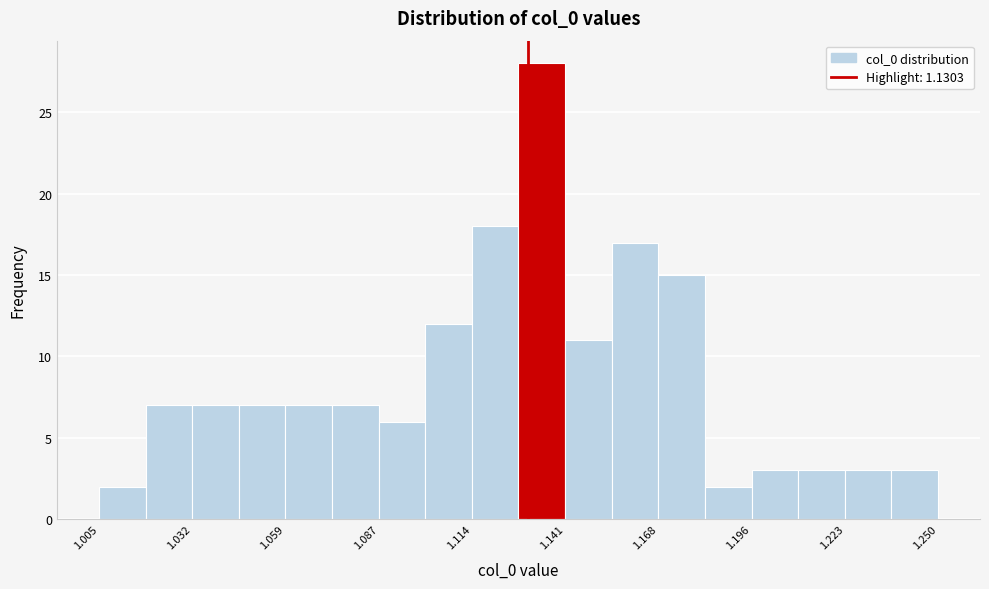

Read against the x-axis, roughly where is the centre of the tallest bar?

1.135